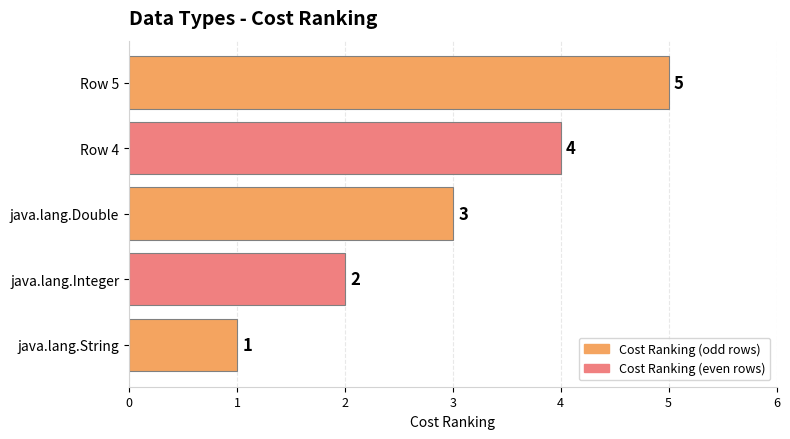

The chart shows a value of 2 at java.lang.Integer. True or false?

True